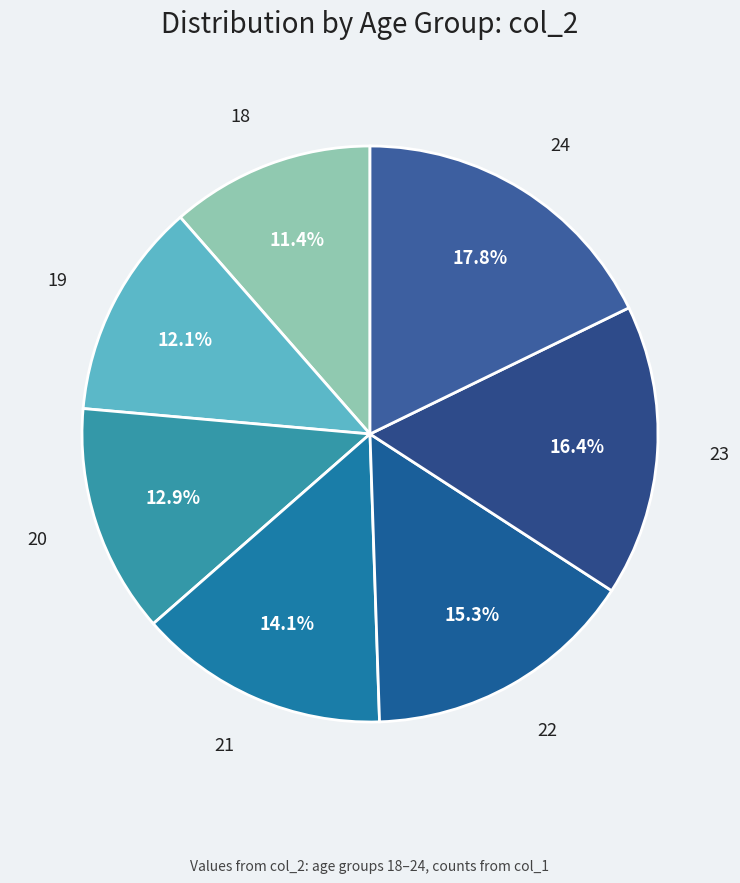

Is there any slice that represents more than half of the pie?

No